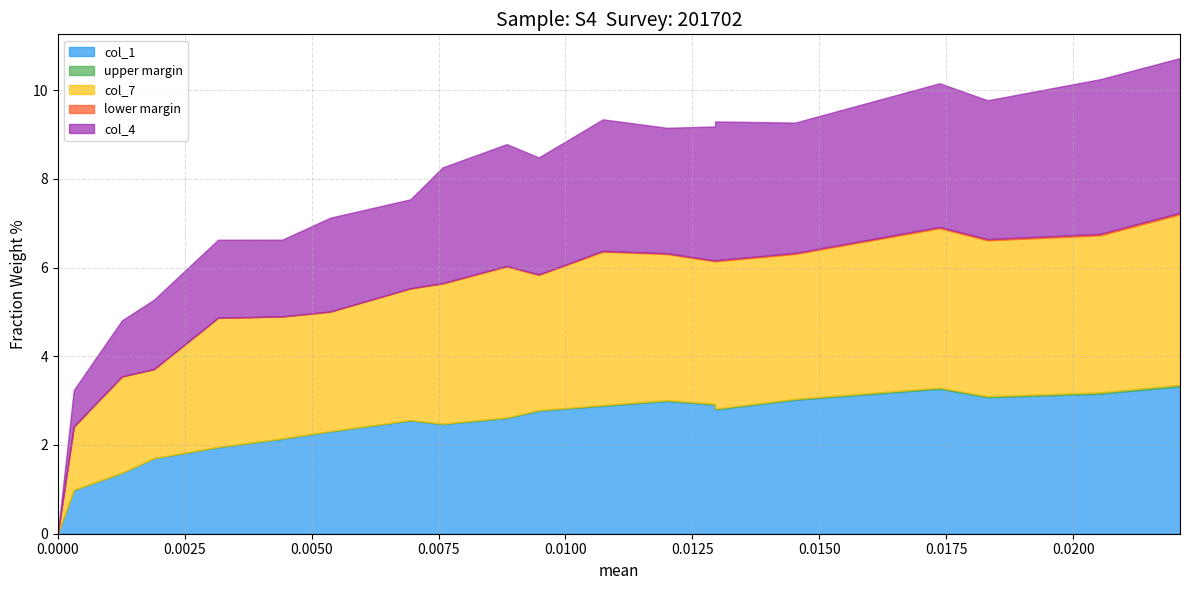

The col_4 series shows 2.9 at 15. True or false?

True